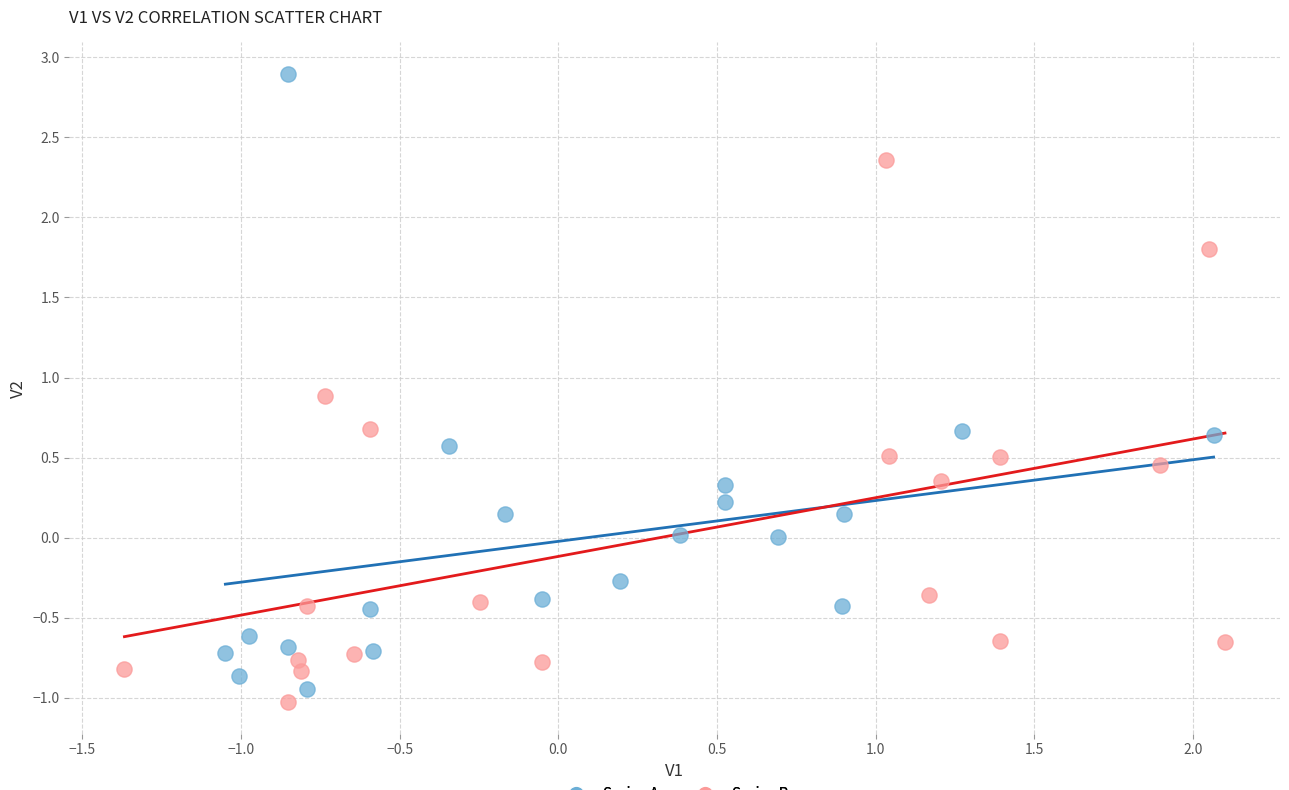

Which series contains the lowest Y value?

Series B